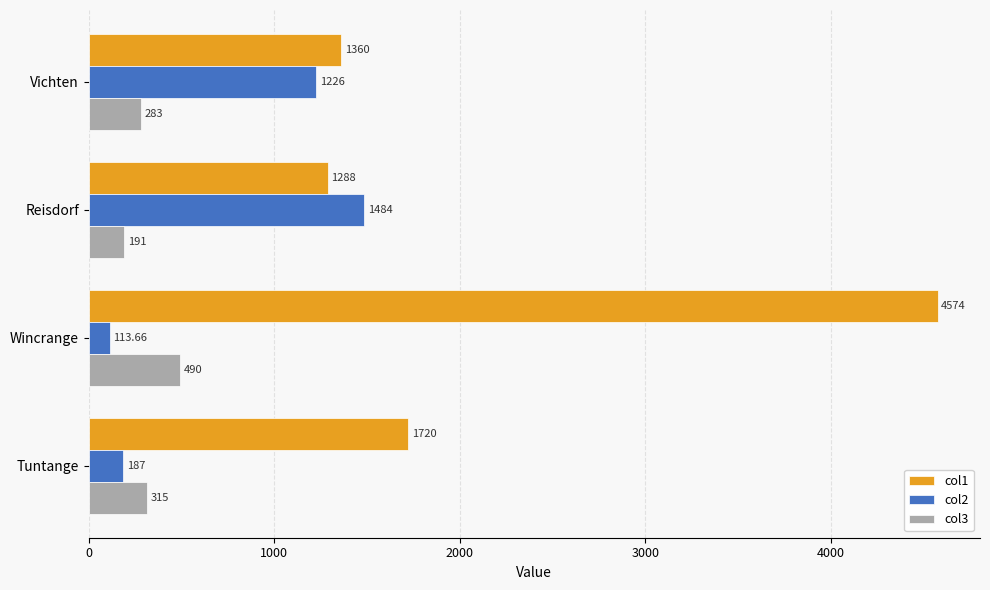

How many values in the col3 series are below 315?

2